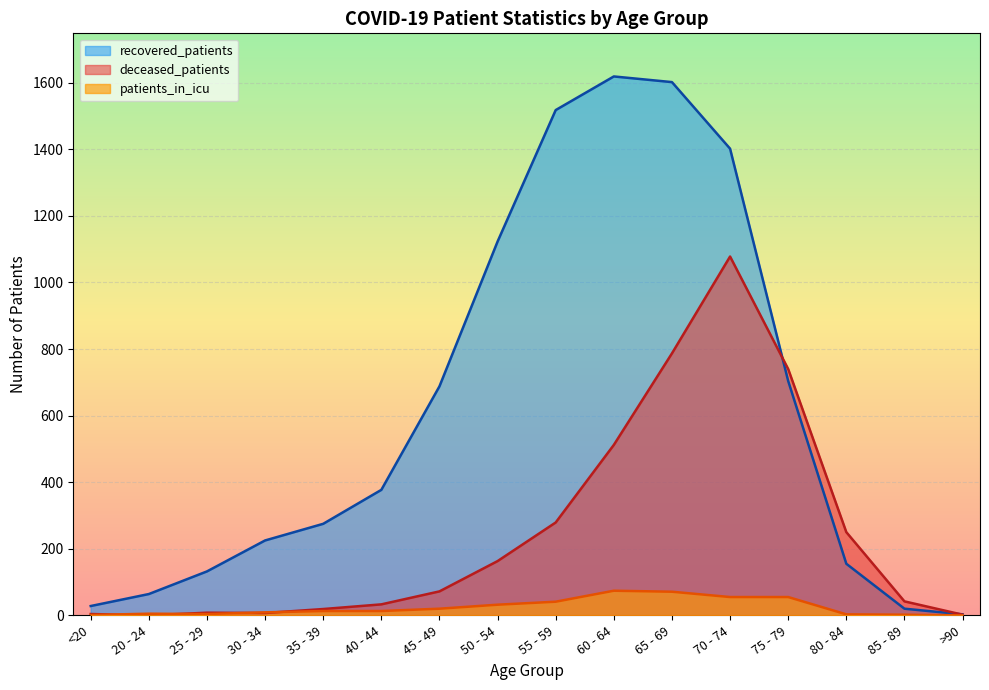

How many data points in patients_in_icu are above 13?

7